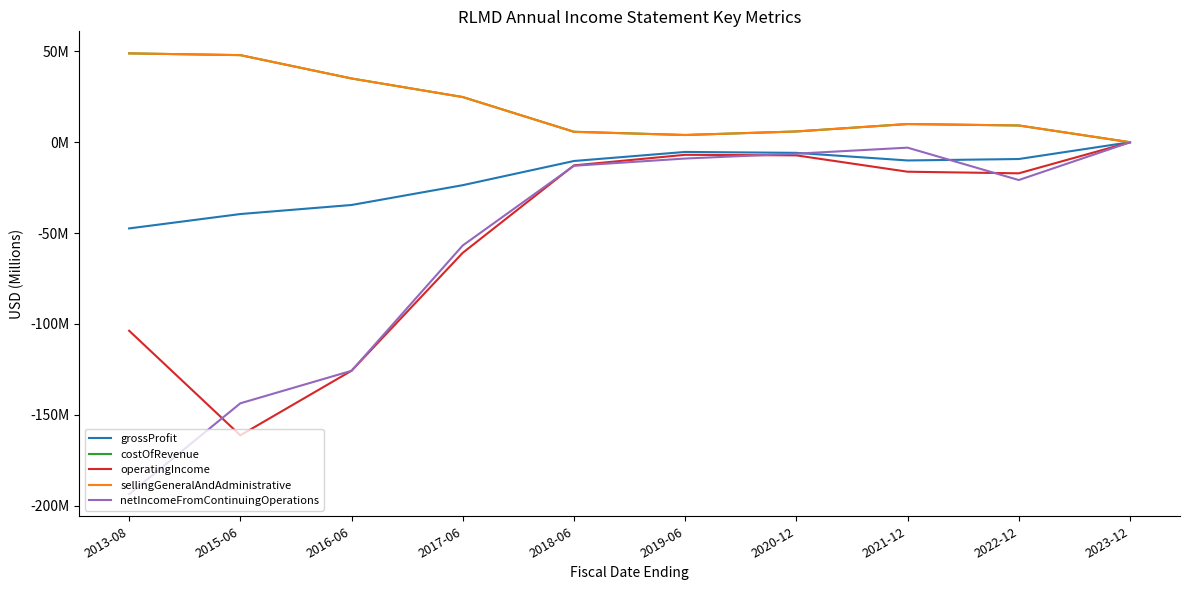

In costOfRevenue, how many points are lower than both neighbors (excluding endpoints)?

1